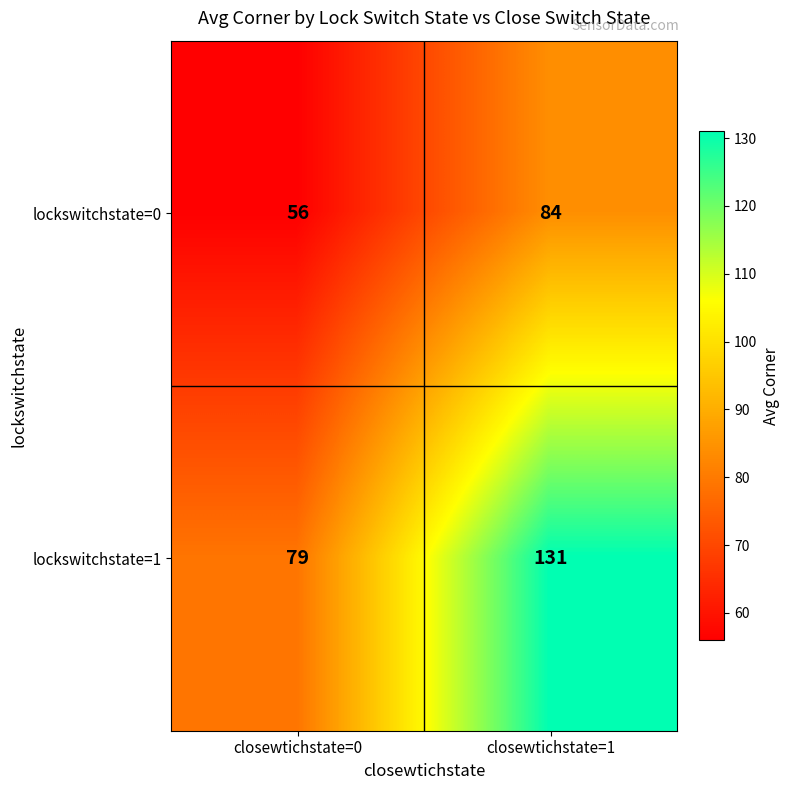

The lockswitchstate=1 series shows 27 at closewtichstate=1. True or false?

False